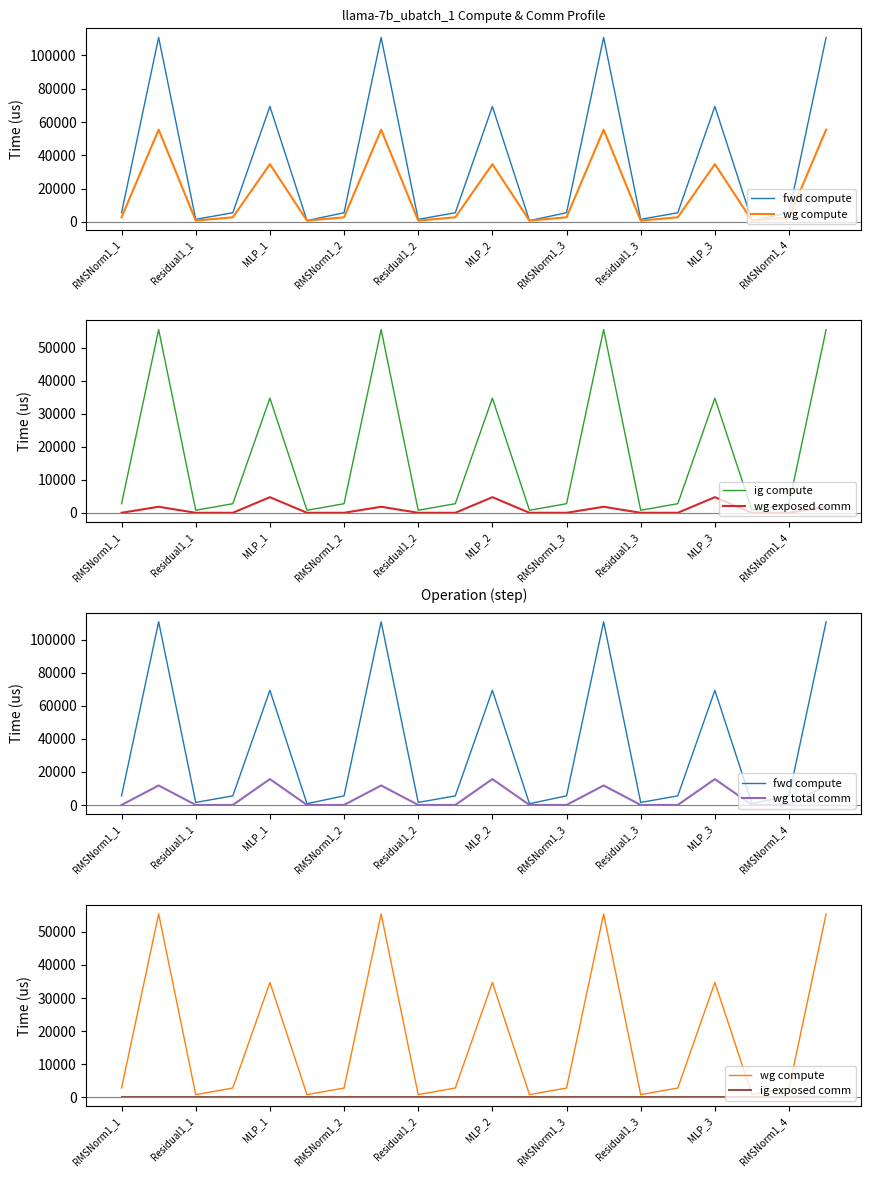

At which label does wg compute first exceed 2748?

RMSNorm1_1